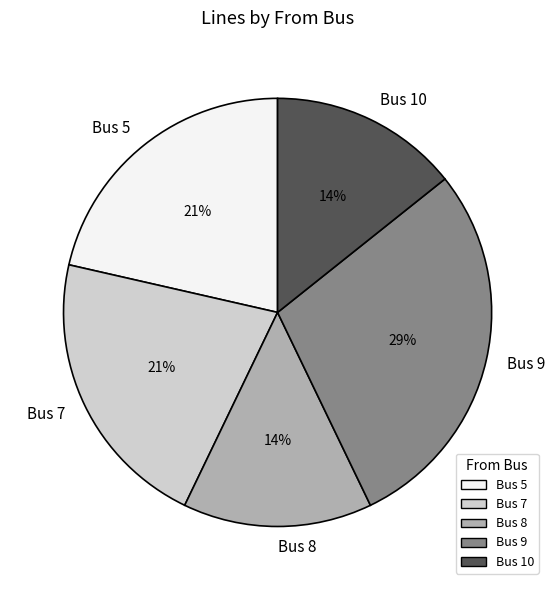

True or false: Bus 8 accounts for 25% of the total.

False